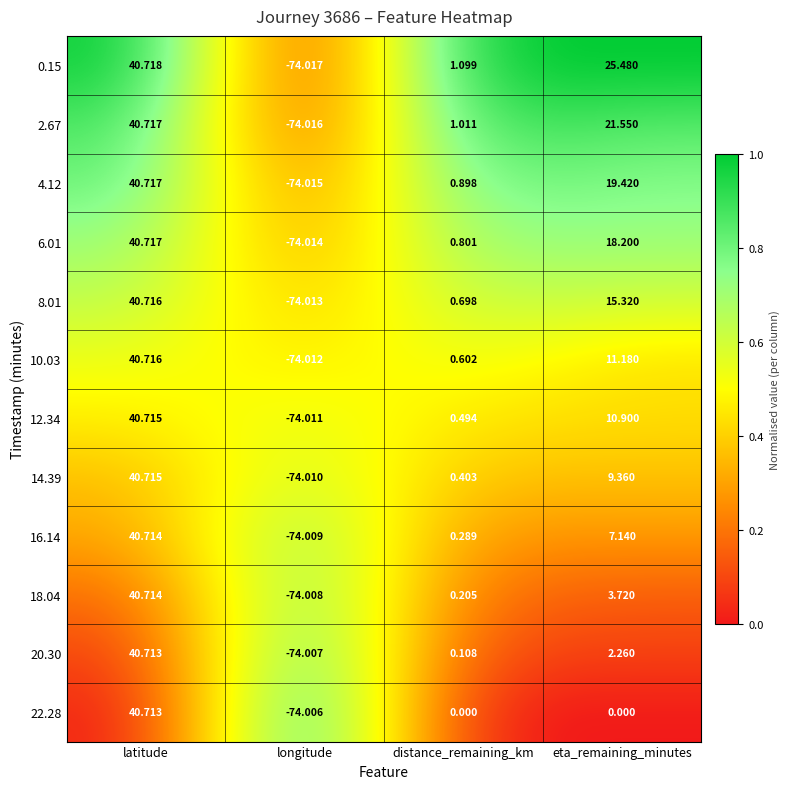

Where does the 20.30 series first go above 2?

latitude